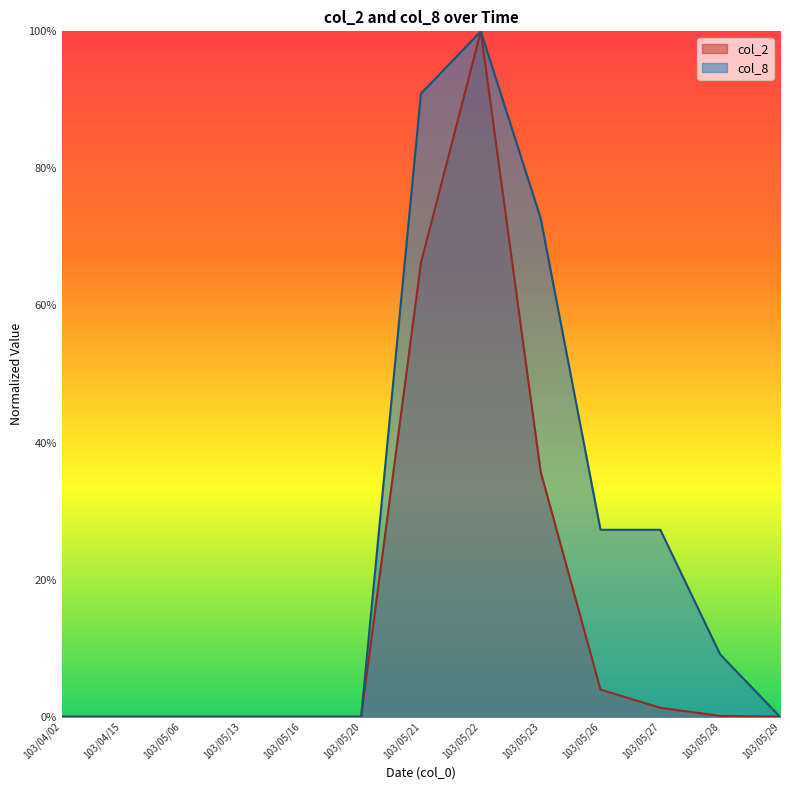

Which series has the largest range (max minus min)?

col_2